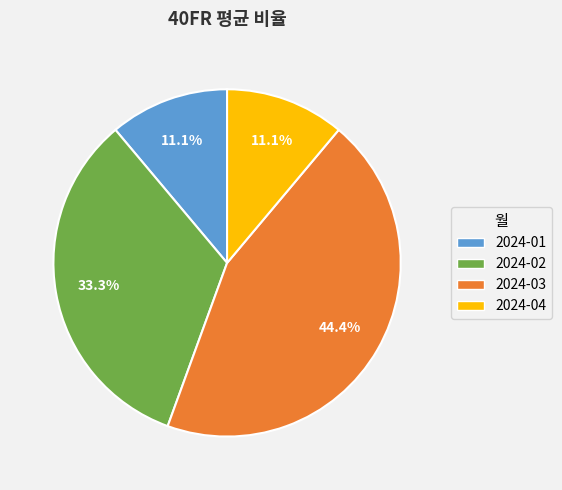

What percentage is the 2024-02 slice, to the nearest percent?

33%